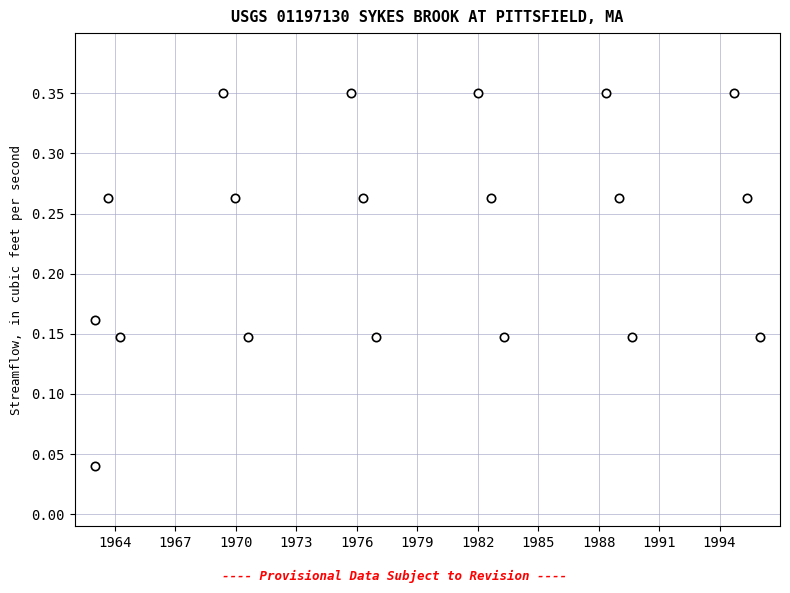

What is the range of X values (max minus min)?

33.0